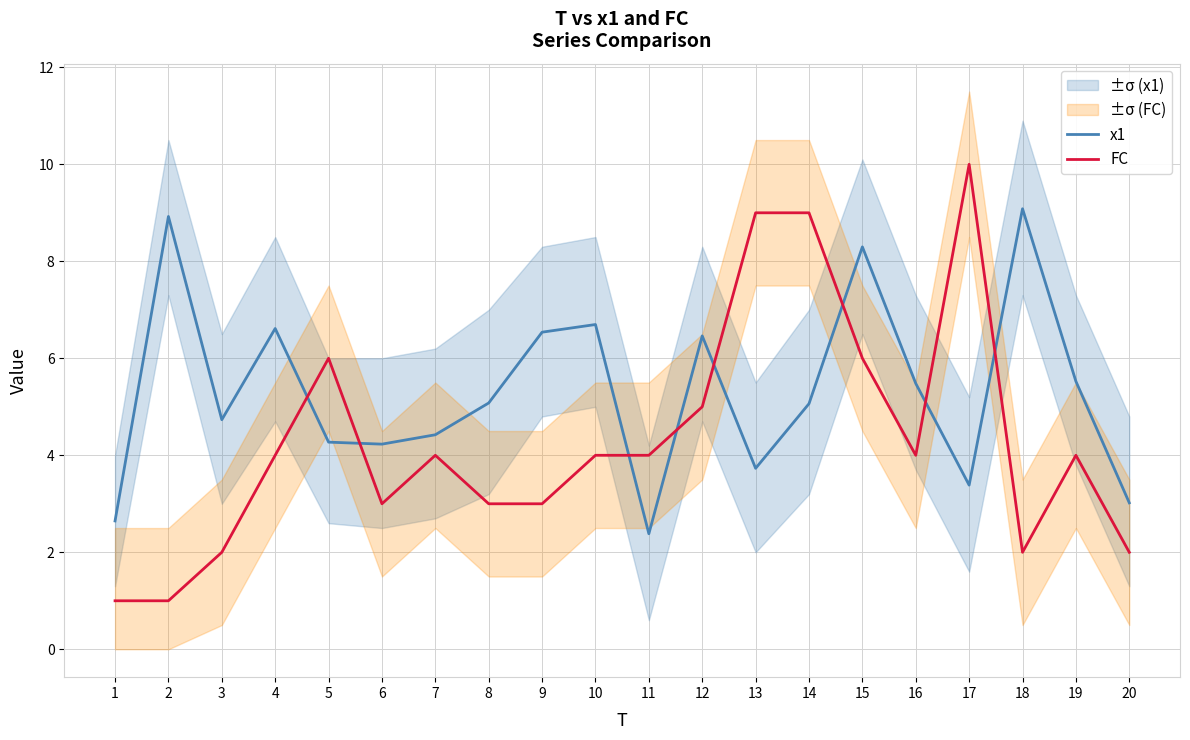

True or false: x1 has a value of 4.2 at 6.

True